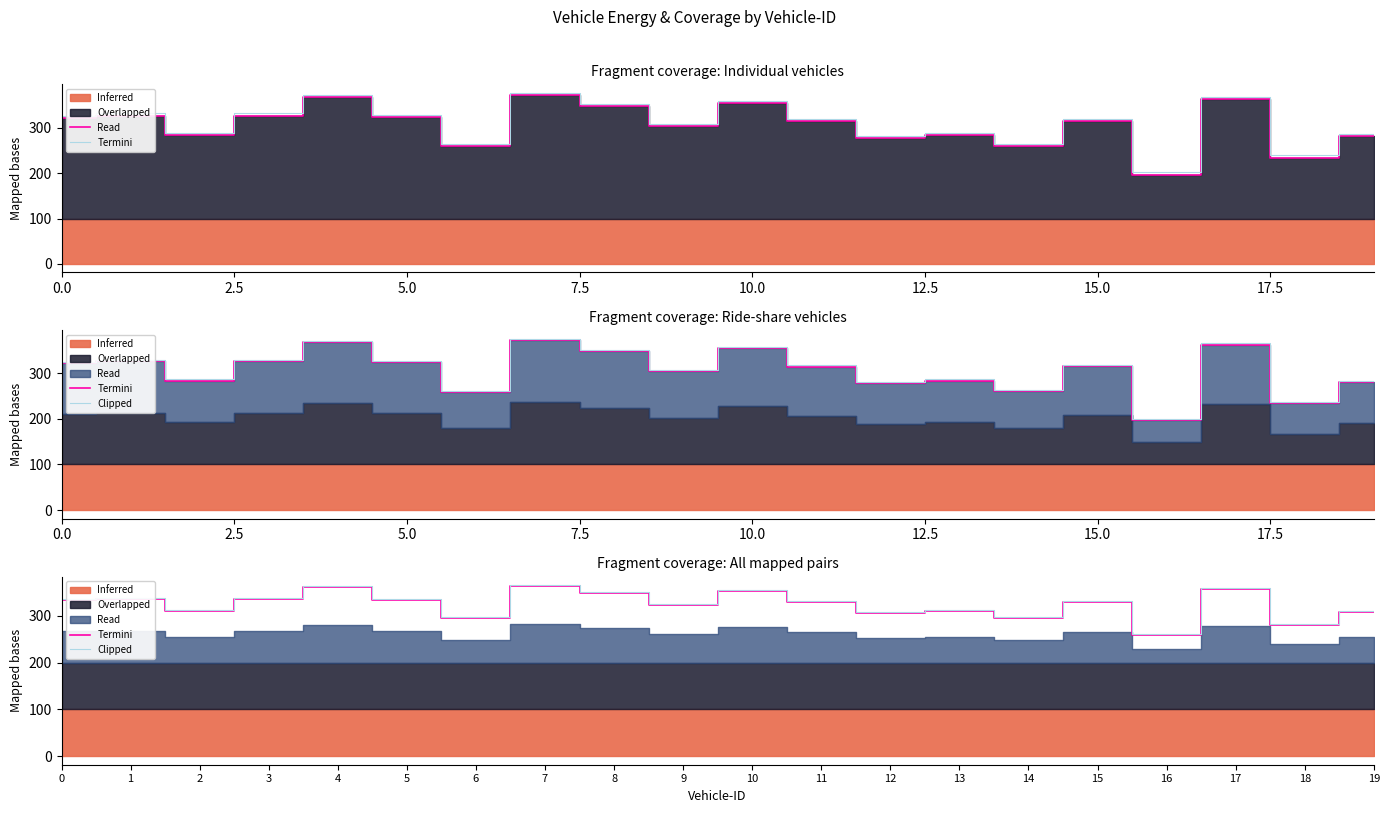

What is the difference between the maximum and minimum values in the Clipped series?

105.0